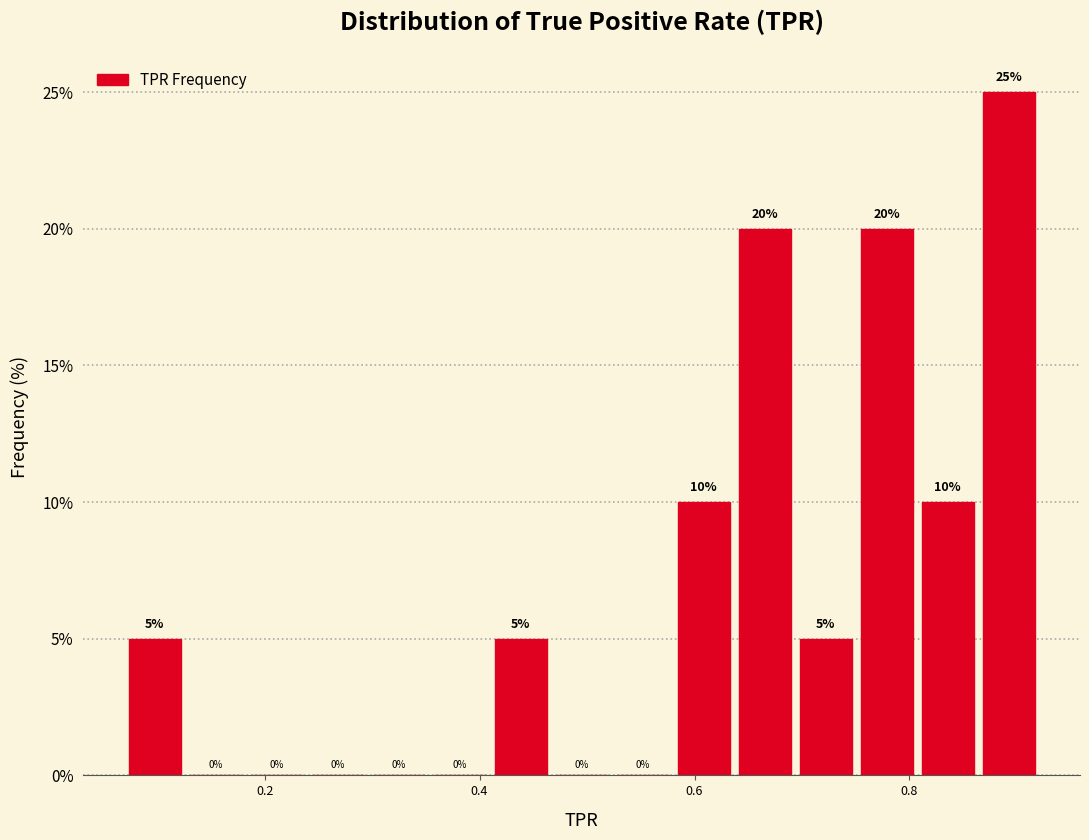

Around what value on the x-axis is the tallest bar? Give the approximate position of its centre, as read against the axis.

0.90